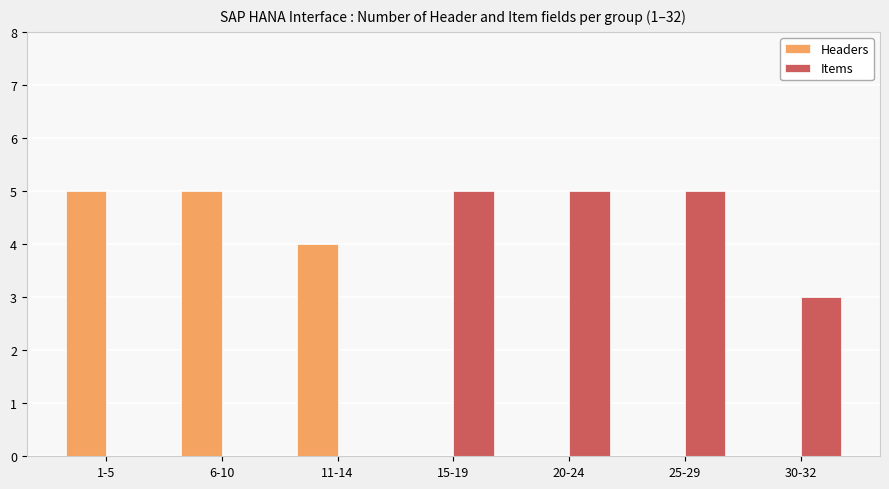

Count the number of data series in this chart.

2